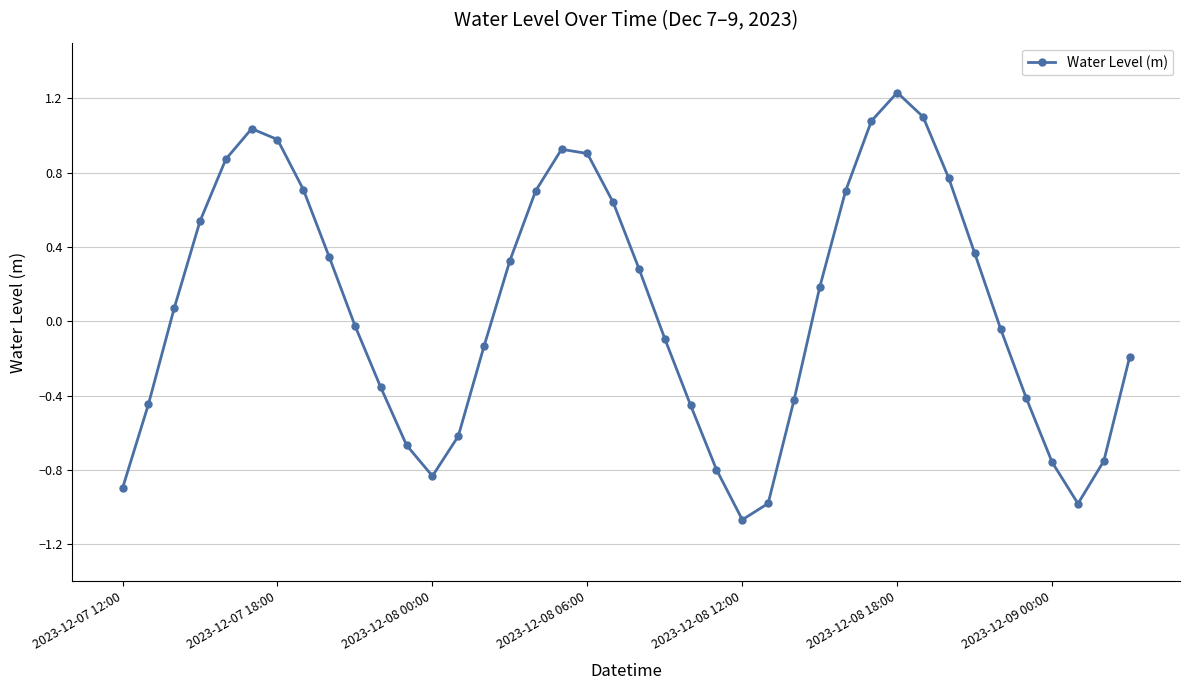

How many interior local valleys (lower than both neighbors) does the data have?

3